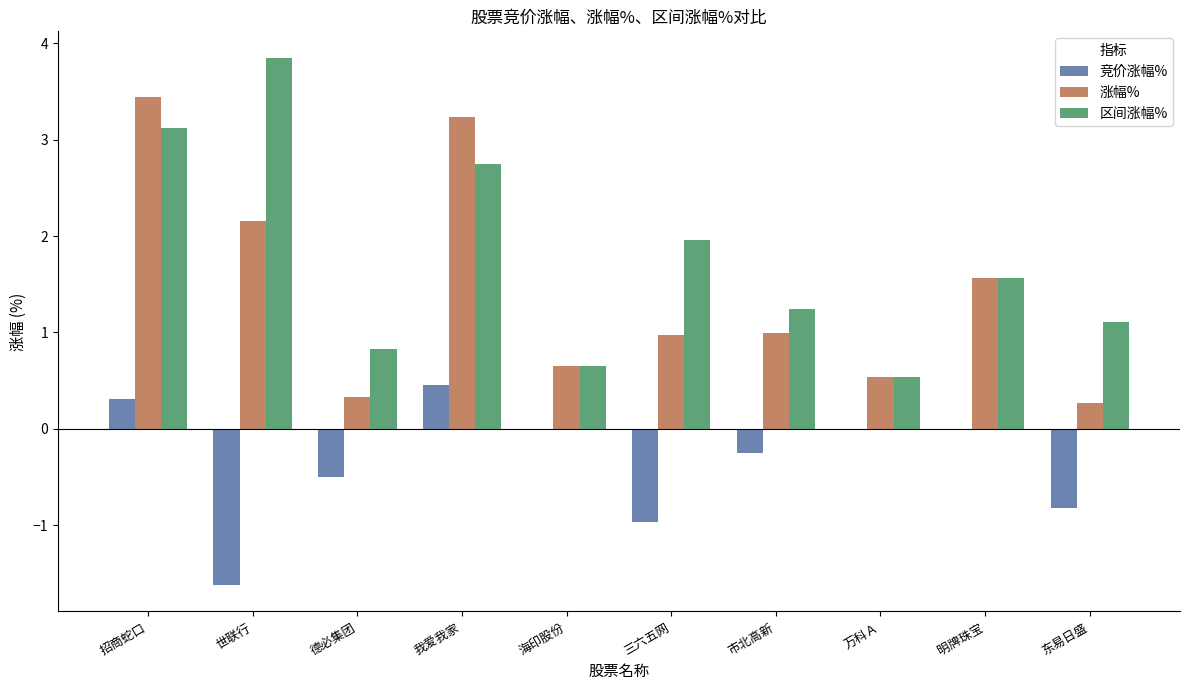

How many groups of bars are there?

10